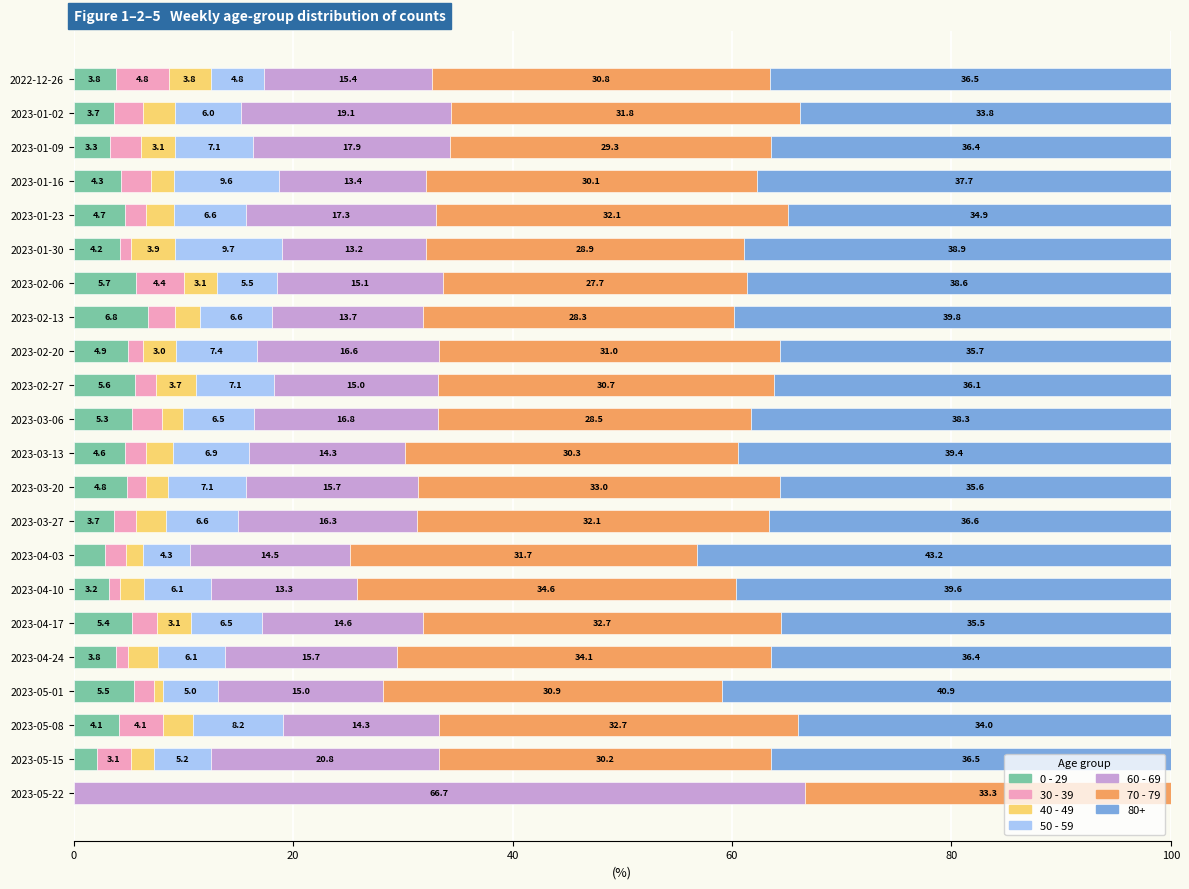

What is the maximum value for 0 - 29?

6.8